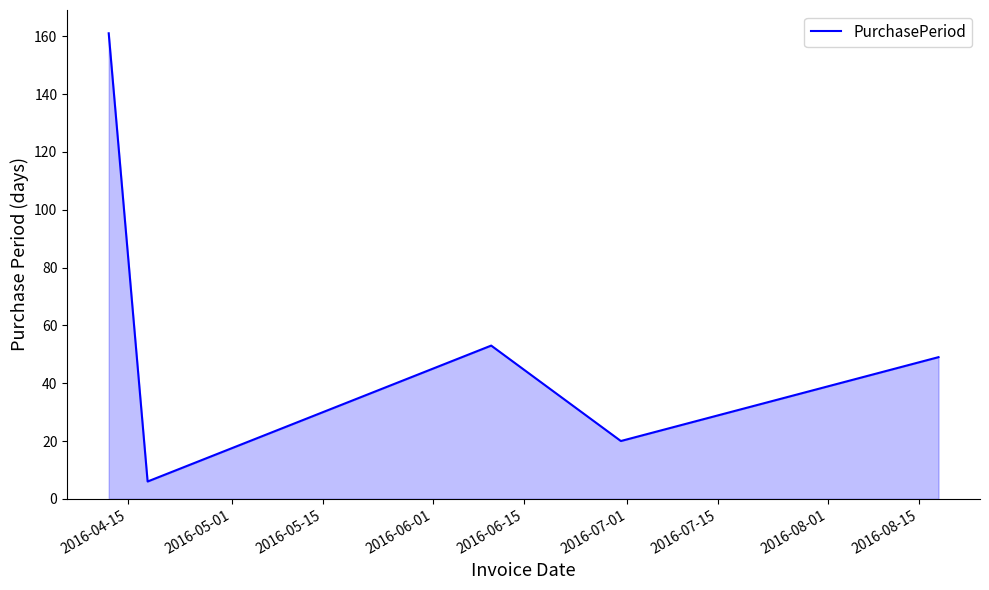

What is the difference between the maximum and minimum values?

155